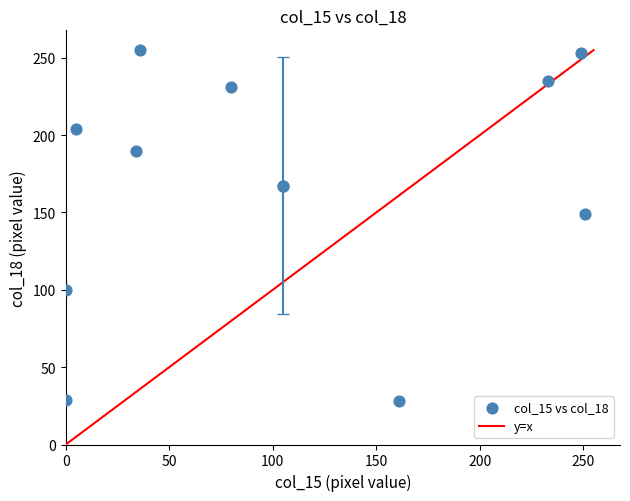

What is the range of X values (max minus min)?

251